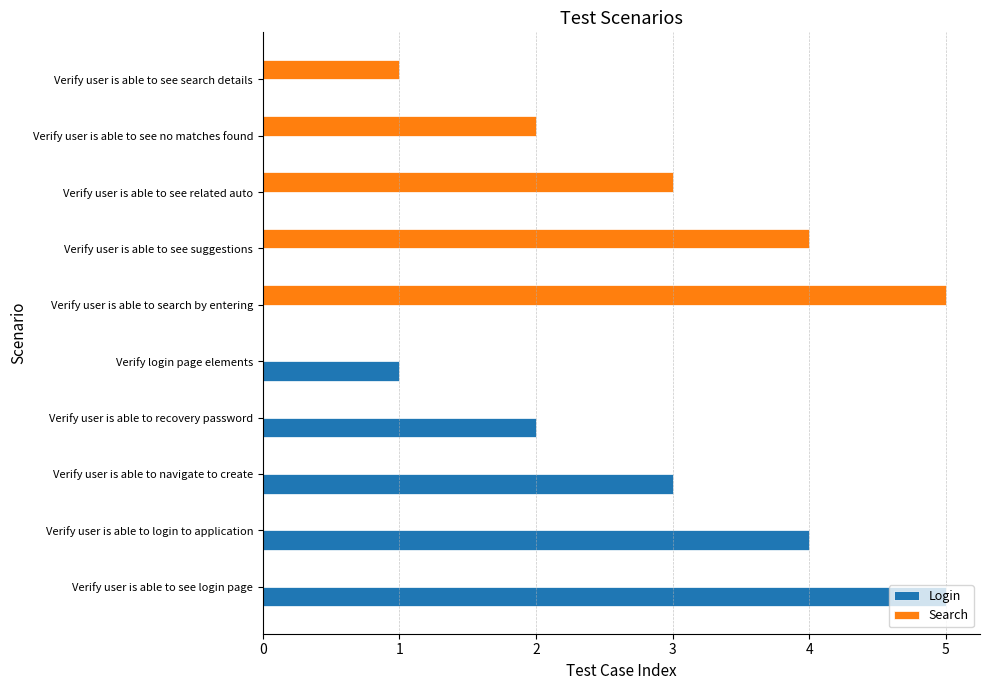

How many categories are shown in the chart?

10